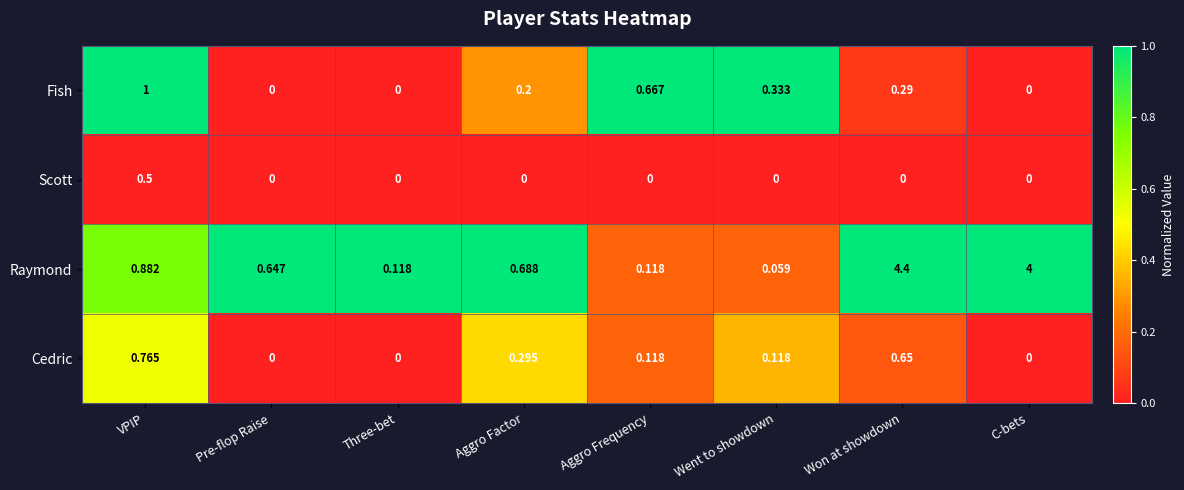

Which series has the largest total across all categories?

Raymond